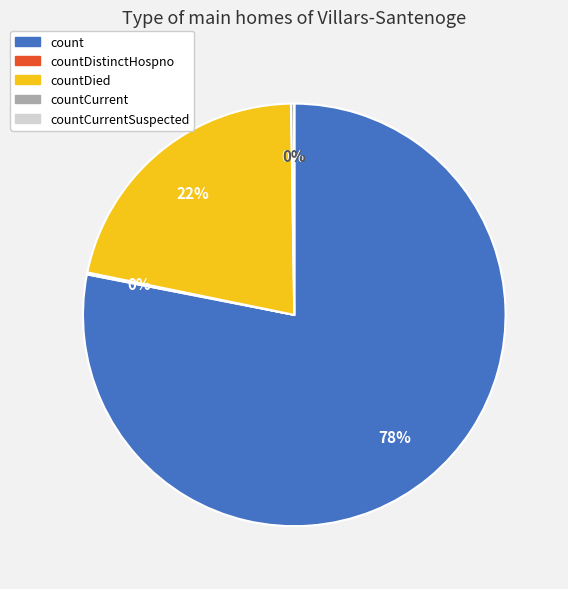

What is the change in value from countDistinctHospno to countCurrentSuspected?

-38